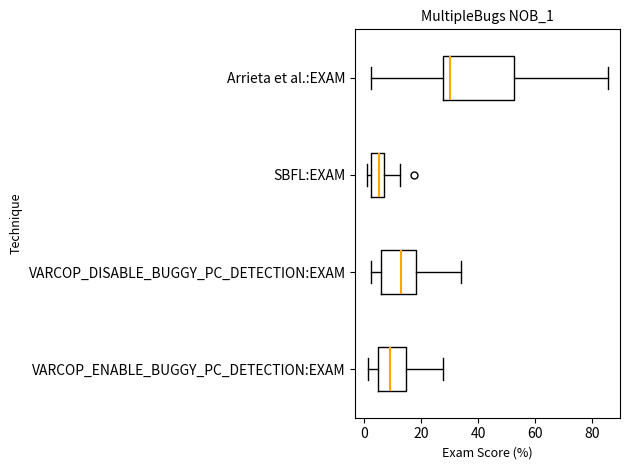

Where does the right whisker of the box for VARCOP_DISABLE_BUGGY_PC_DETECTION:EXAM end on the x-axis? The values are not printed on the chart, so give them approximately, as read against the axis.

34